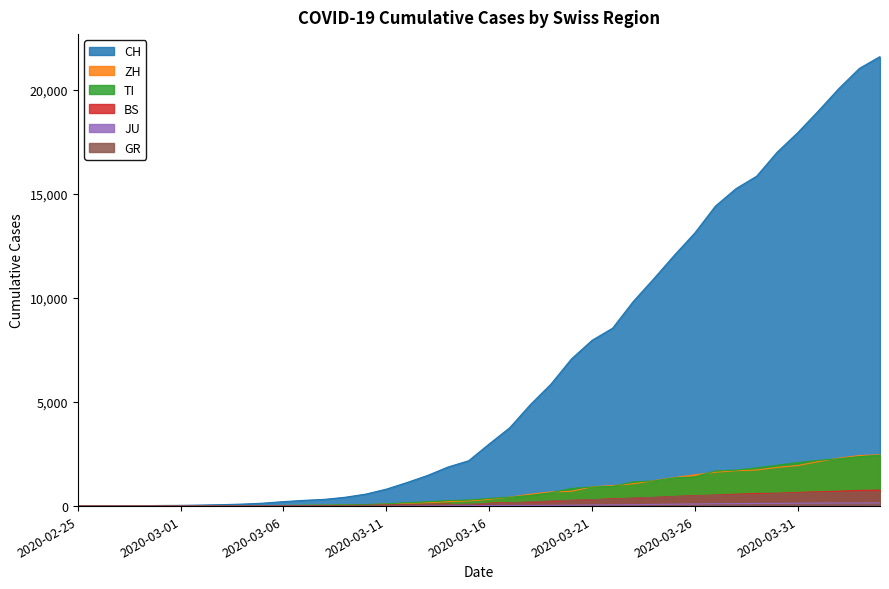

What are all the series names shown in the legend?

CH, ZH, TI, BS, JU, GR